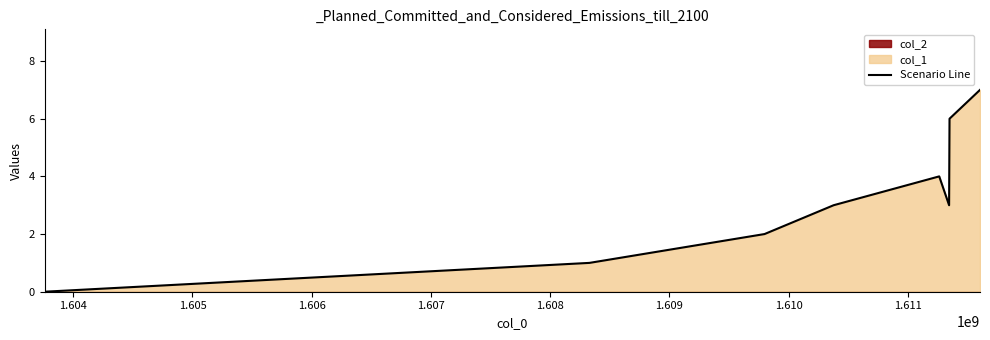

What is the maximum value for Scenario Line?

7